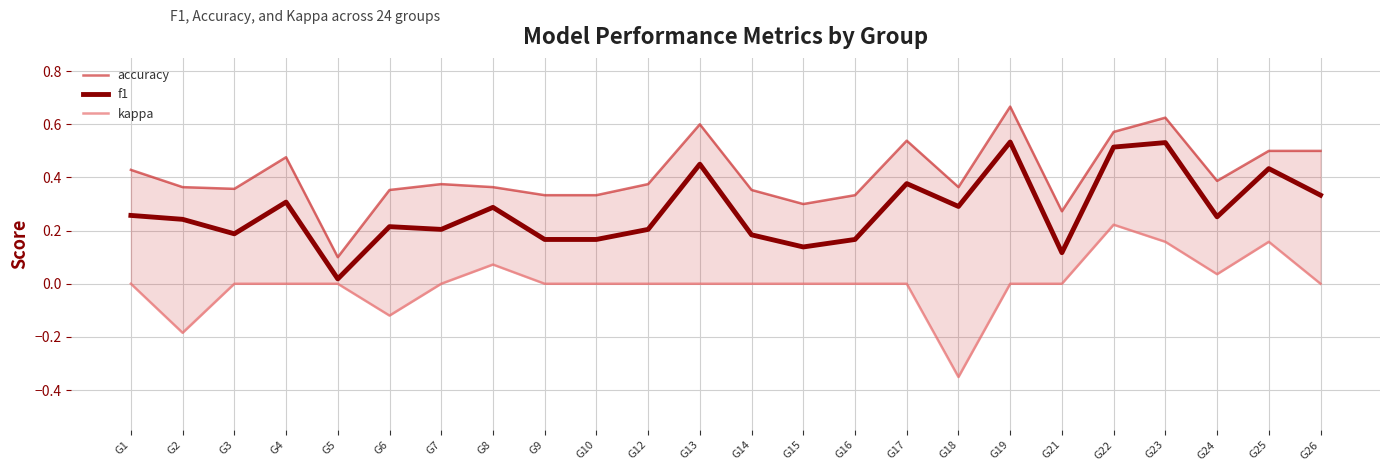

Reading right to left, what are all the values shown in this chart?

accuracy: G26=0.5	G25=0.5	G24=0.4	G23=0.6	G22=0.6	G21=0.3	G19=0.7	G18=0.4	G17=0.5	G16=0.3	G15=0.3	G14=0.4	G13=0.6	G12=0.4	G10=0.3	G9=0.3	G8=0.4	G7=0.4	G6=0.4	G5=0.1	G4=0.5	G3=0.4	G2=0.4	G1=0.4
f1: G26=0.3	G25=0.4	G24=0.3	G23=0.5	G22=0.5	G21=0.1	G19=0.5	G18=0.3	G17=0.4	G16=0.2	G15=0.1	G14=0.2	G13=0.5	G12=0.2	G10=0.2	G9=0.2	G8=0.3	G7=0.2	G6=0.2	G5=0.0	G4=0.3	G3=0.2	G2=0.2	G1=0.3
kappa: G26=0.0	G25=0.2	G24=0.0	G23=0.2	G22=0.2	G21=0.0	G19=0.0	G18=-0.4	G17=0.0	G16=0.0	G15=0.0	G14=0.0	G13=0.0	G12=0.0	G10=0.0	G9=0.0	G8=0.1	G7=0.0	G6=-0.1	G5=0.0	G4=0.0	G3=0.0	G2=-0.2	G1=0.0